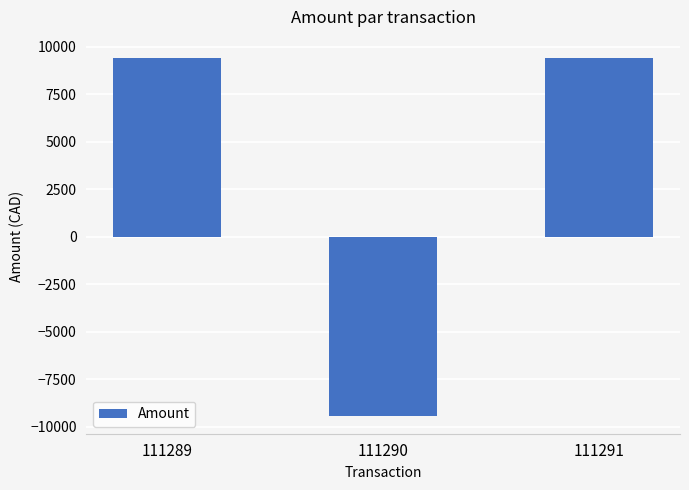

What is the minimum value shown in the chart?

-9431.0